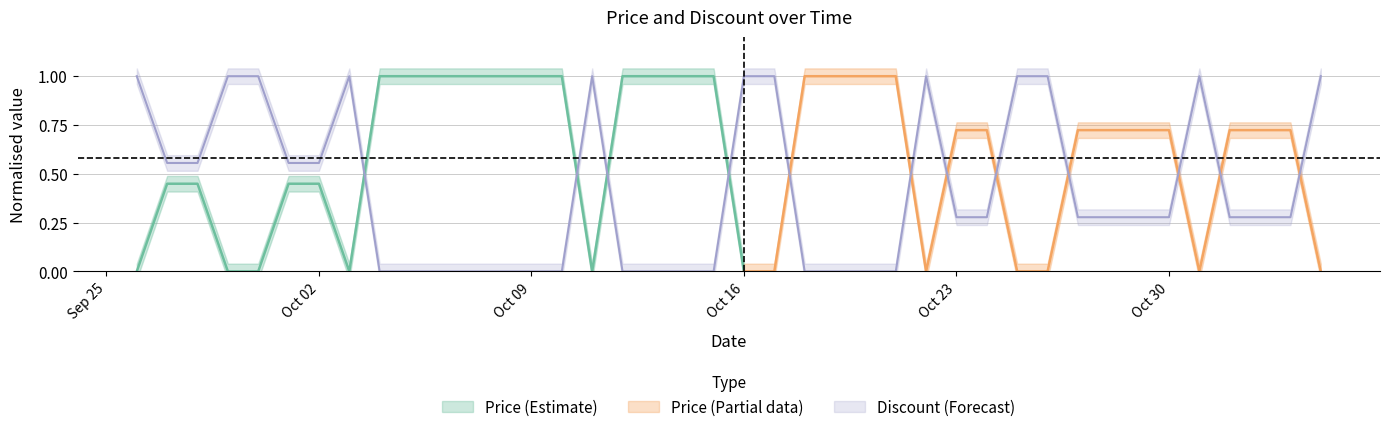

List the labels in order of value, largest first.

2023-09-26, 2023-09-29, 2023-09-30, 2023-10-03, 2023-10-11, 2023-10-16, 2023-10-17, 2023-10-22, 2023-10-25, 2023-10-26, 2023-10-31, 2023-11-04, 2023-09-27, 2023-09-28, 2023-10-01, 2023-10-02, 2023-10-23, 2023-10-24, 2023-10-27, 2023-10-28, 2023-10-29, 2023-10-30, 2023-11-01, 2023-11-02, 2023-11-03, 2023-10-04, 2023-10-05, 2023-10-06, 2023-10-07, 2023-10-08, 2023-10-09, 2023-10-10, 2023-10-12, 2023-10-13, 2023-10-14, 2023-10-15, 2023-10-18, 2023-10-19, 2023-10-20, 2023-10-21